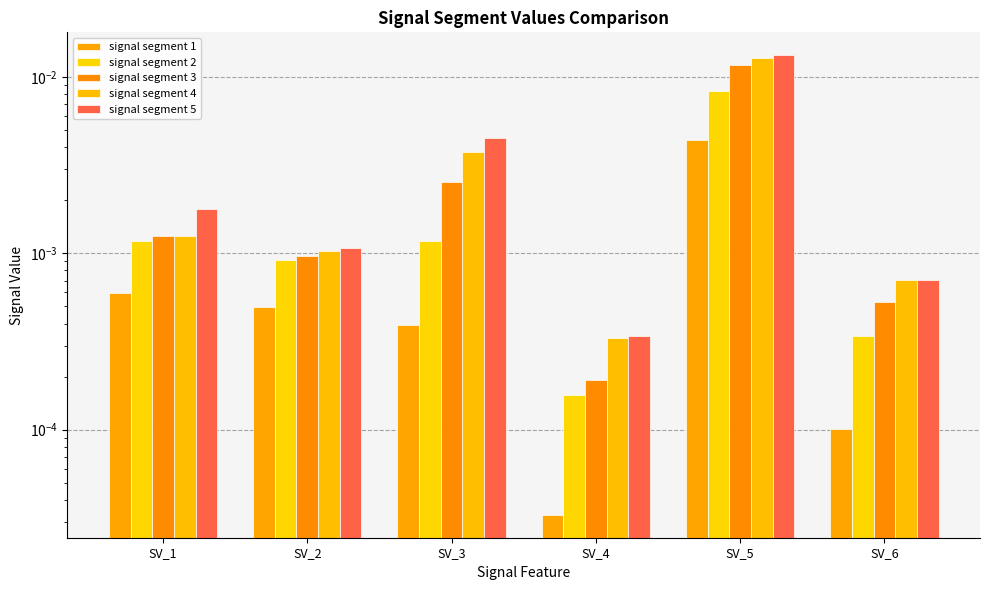

What are all the series names shown in the legend?

signal segment 1, signal segment 2, signal segment 3, signal segment 4, signal segment 5